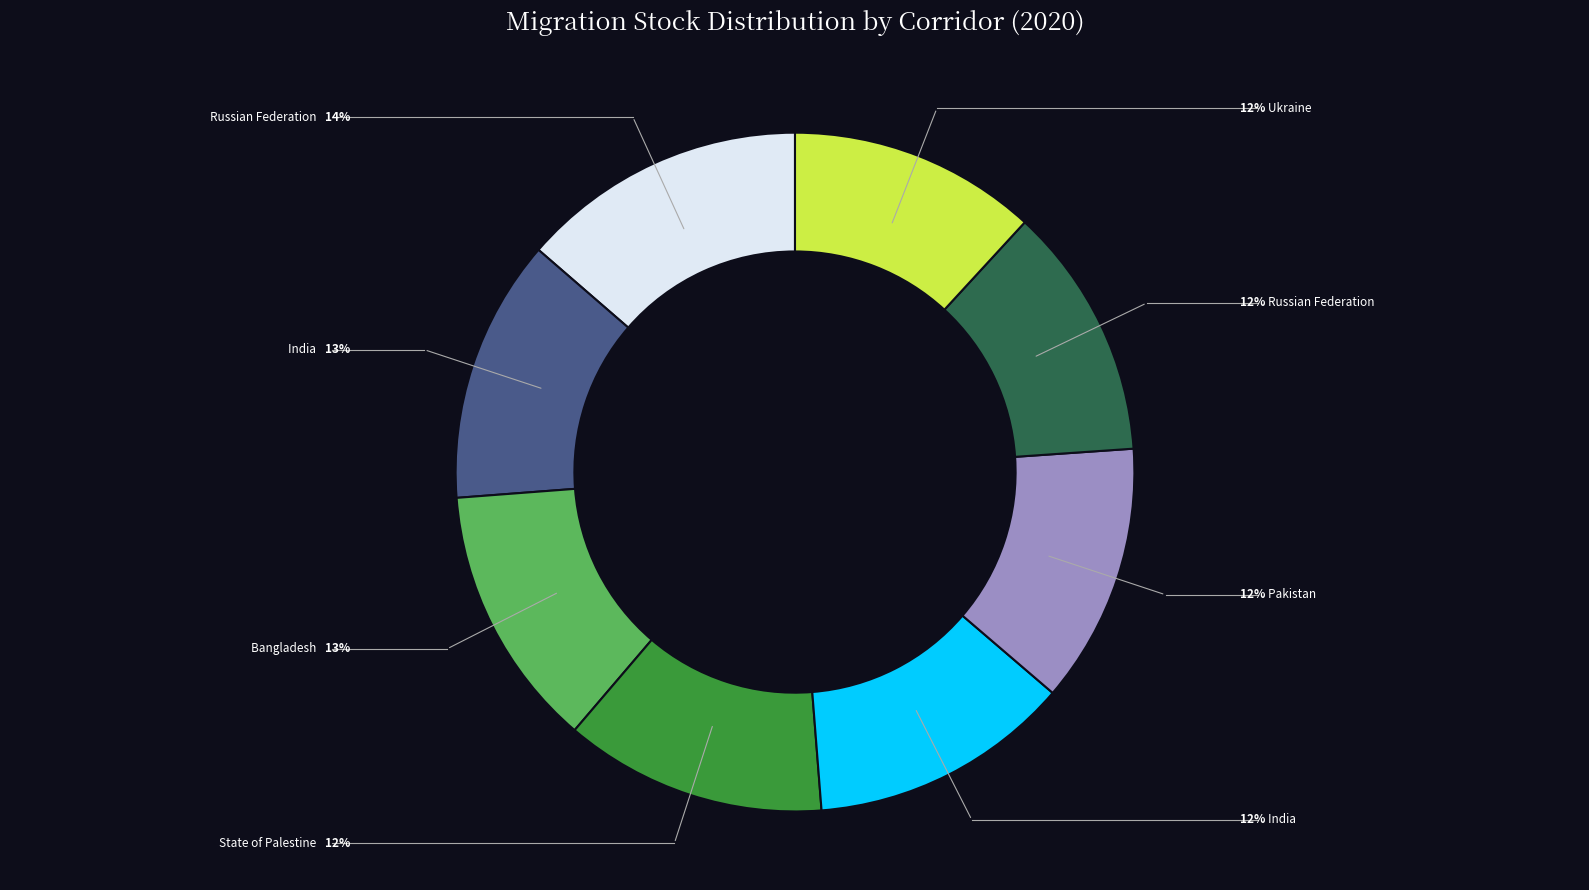

How many slices are in this pie chart?

8